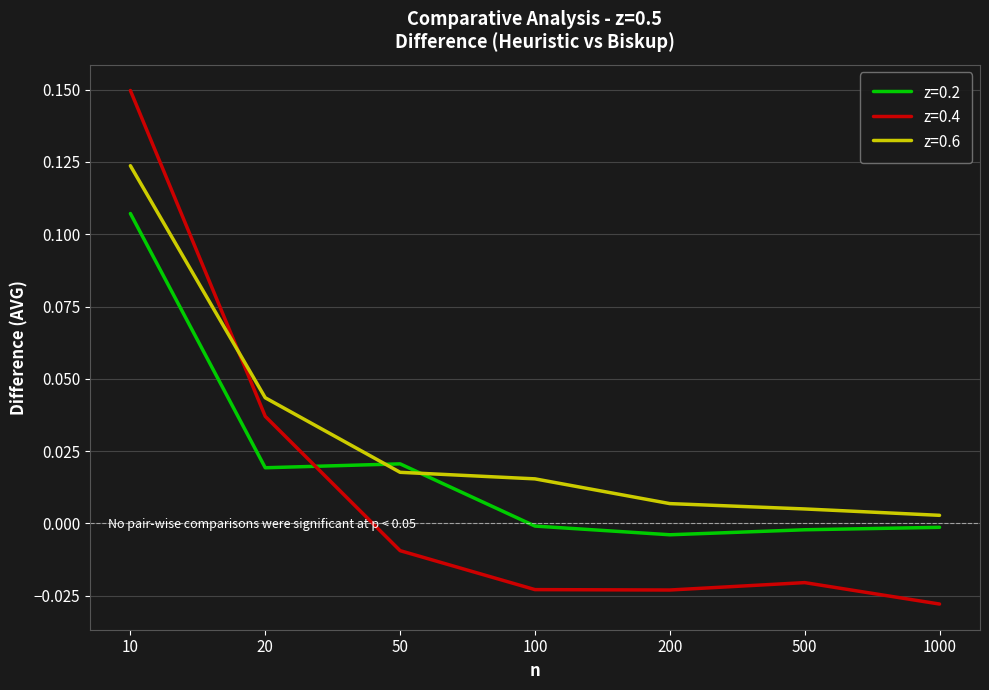

At 10, list the series in order from smallest to largest.

z=0.2, z=0.6, z=0.4